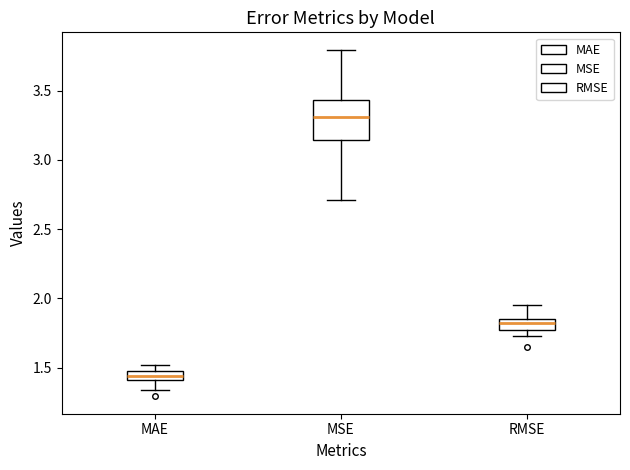

Comparing the boxes themselves (not the whiskers), which one is the tallest?

MSE